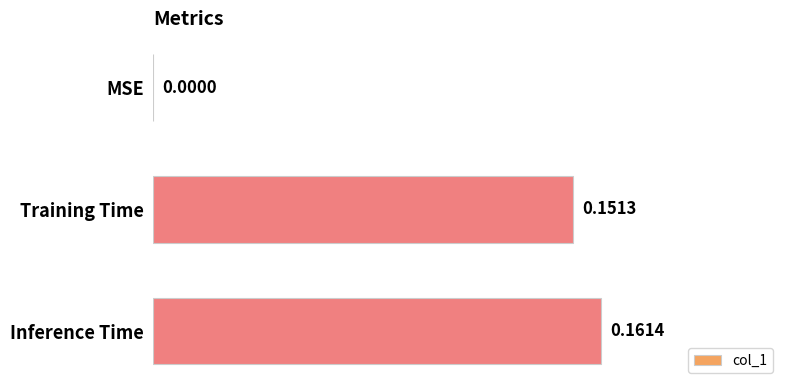

What is the average value?

0.1